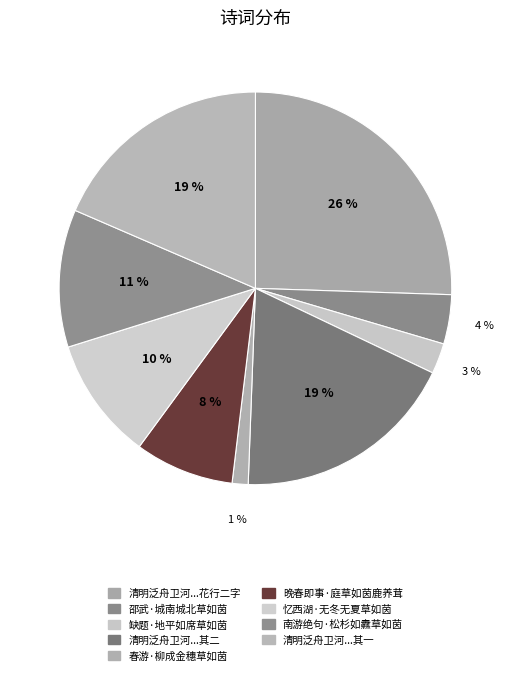

To the nearest percent, what percentage of the pie is 邵武·城南城北草如茵?

4%